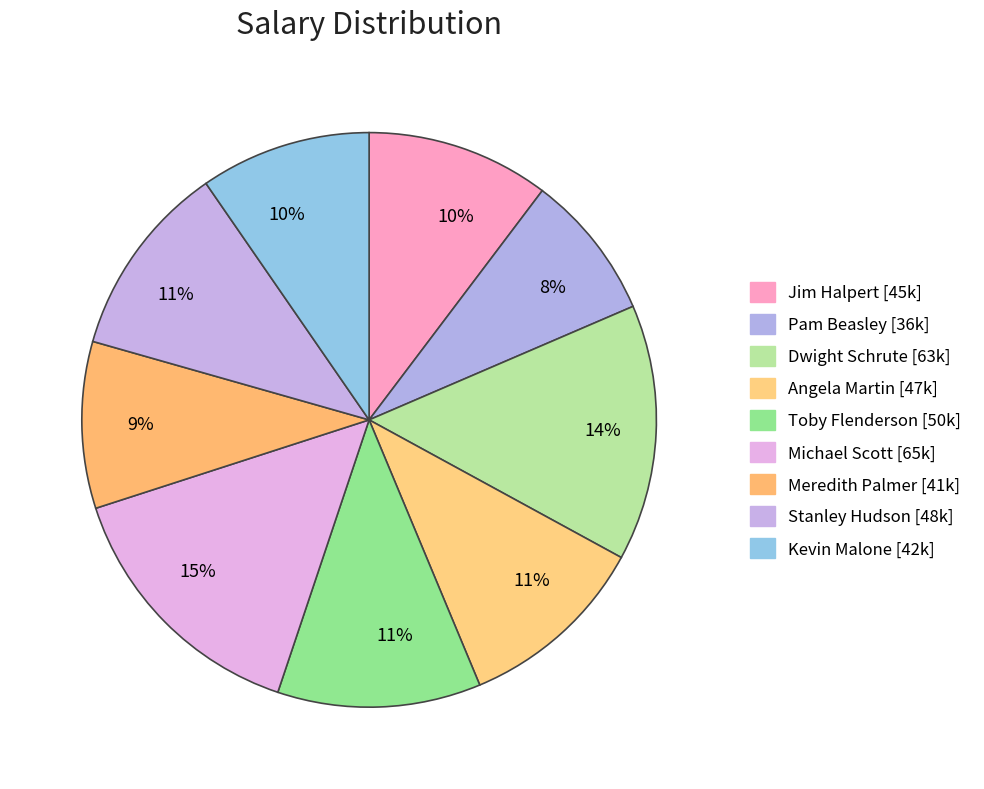

How many segments does this pie chart have?

9